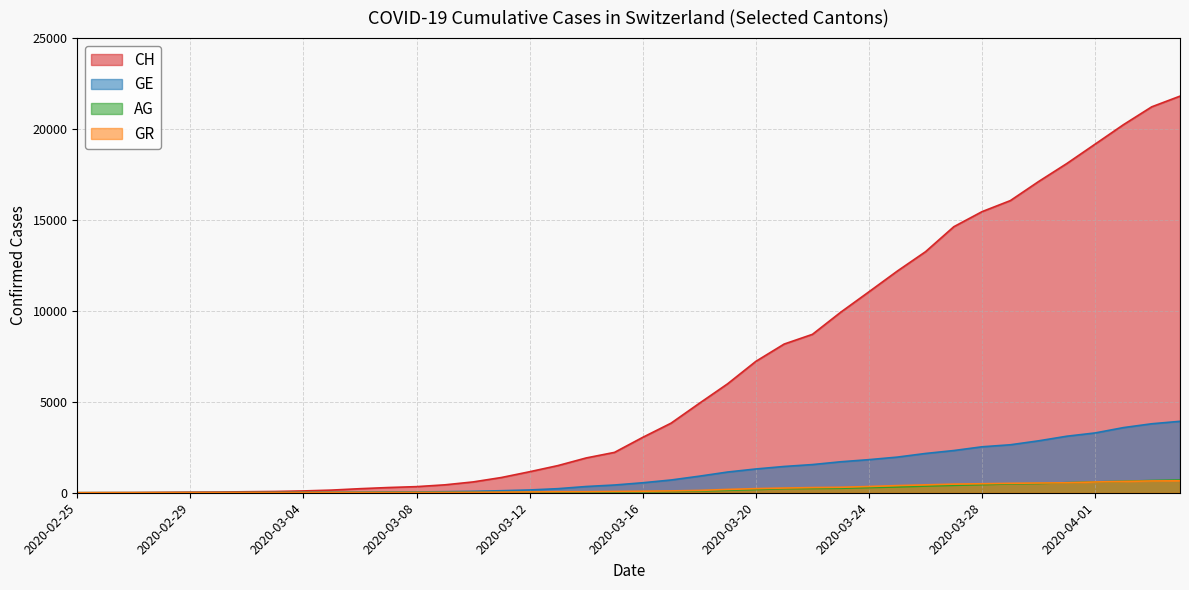

What is the average value of the CH series?

6552